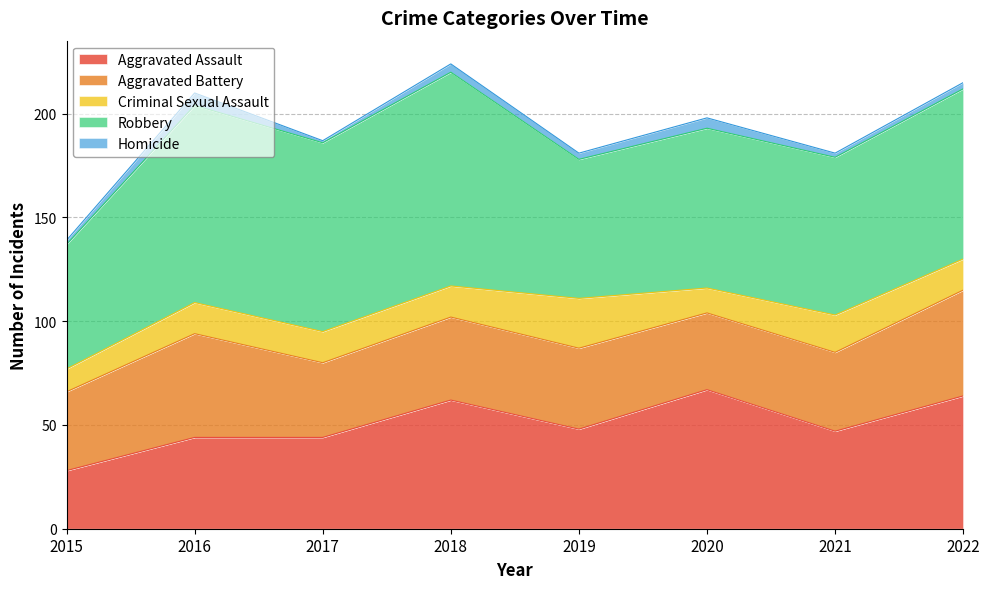

True or false: Robbery and Homicide intersect in this chart.

False